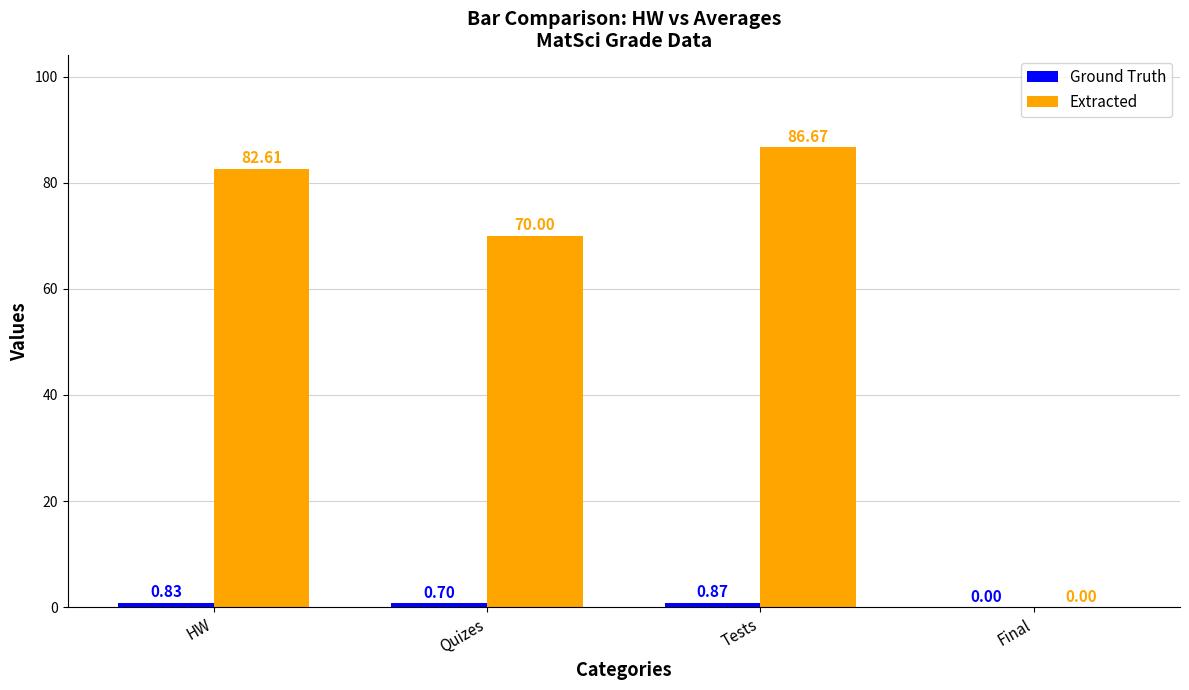

Where is Extracted nearest to the value 43?

Quizes